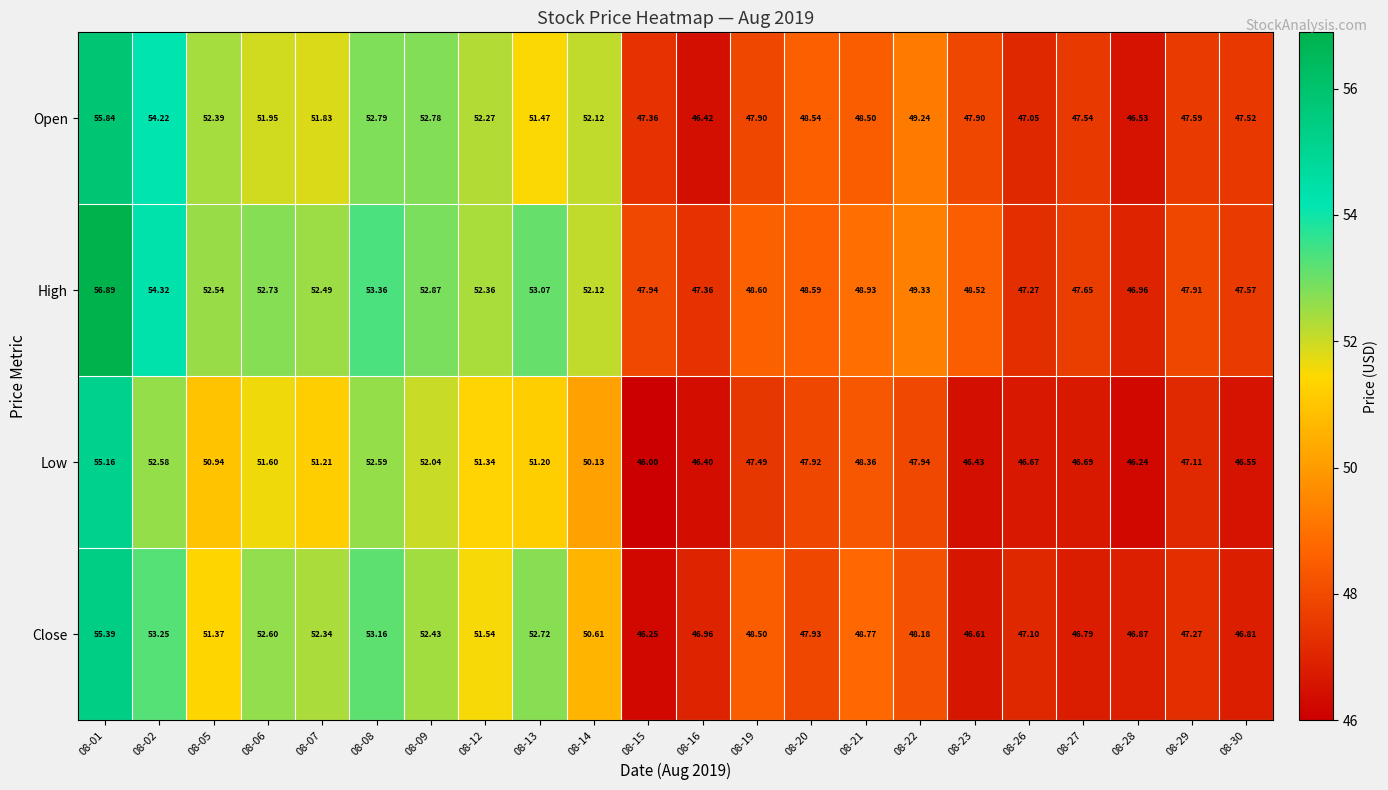

How many data points does each series have?

22